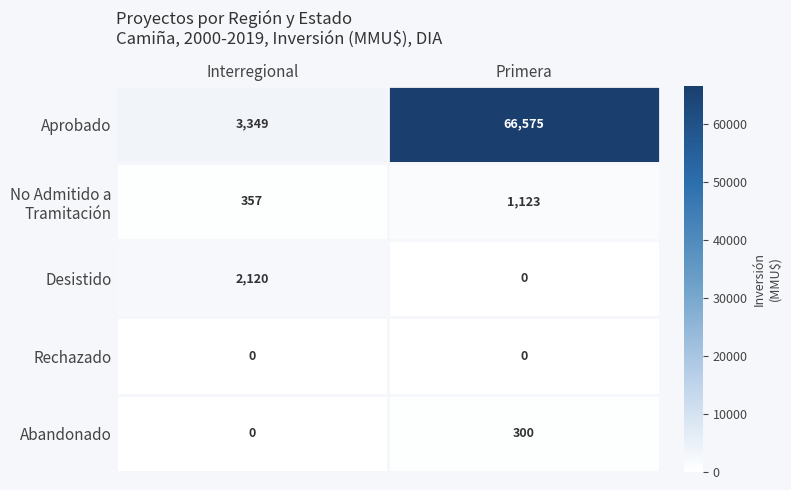

Rank the categories by Aprobado value from lowest to highest.

Interregional, Primera